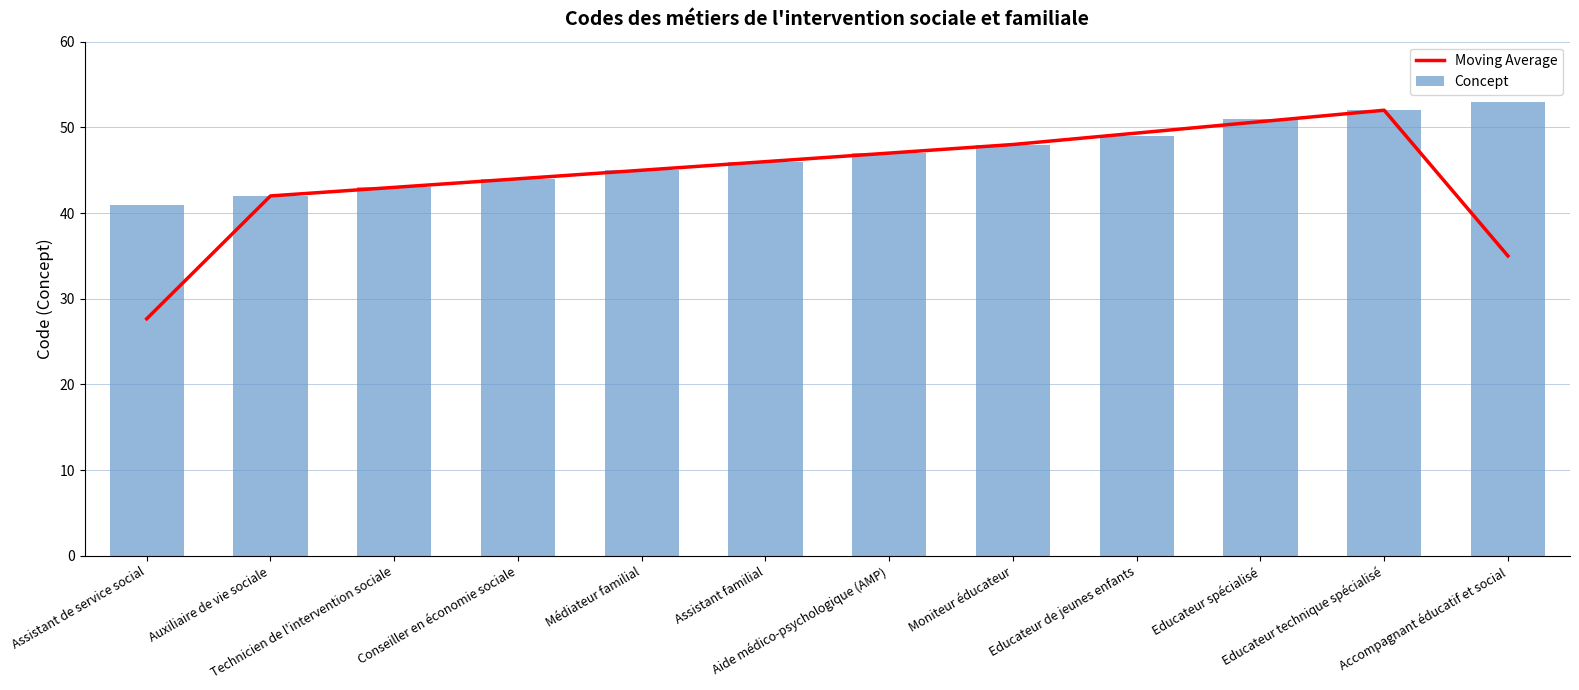

How many values in the Concept series are below 47?

6